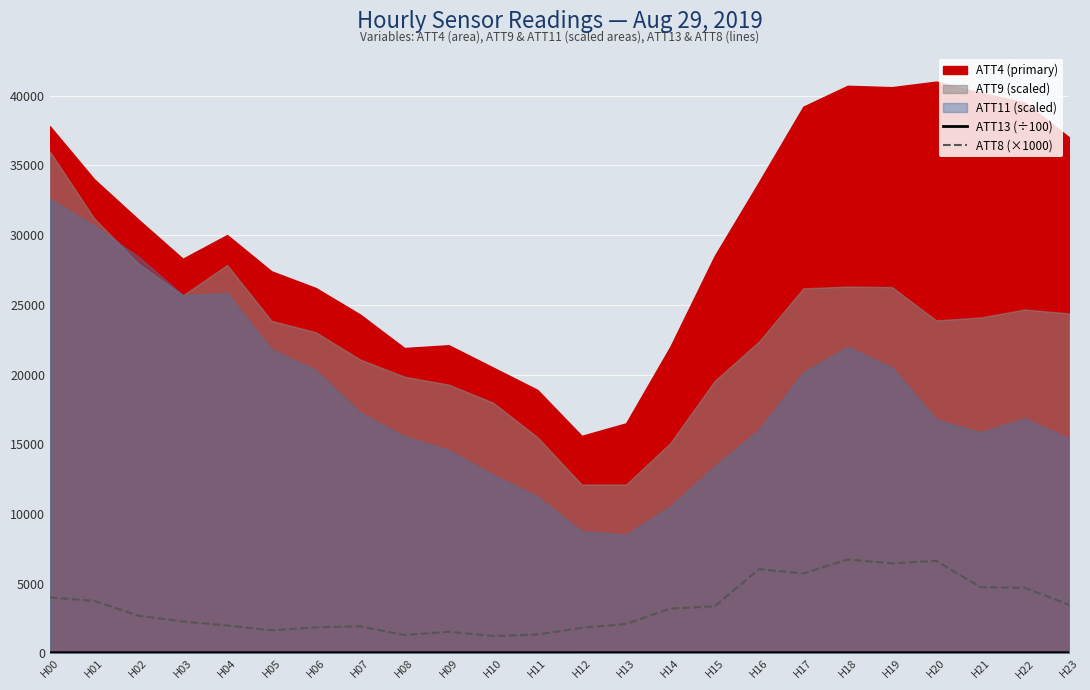

How many lines are shown in the chart?

2